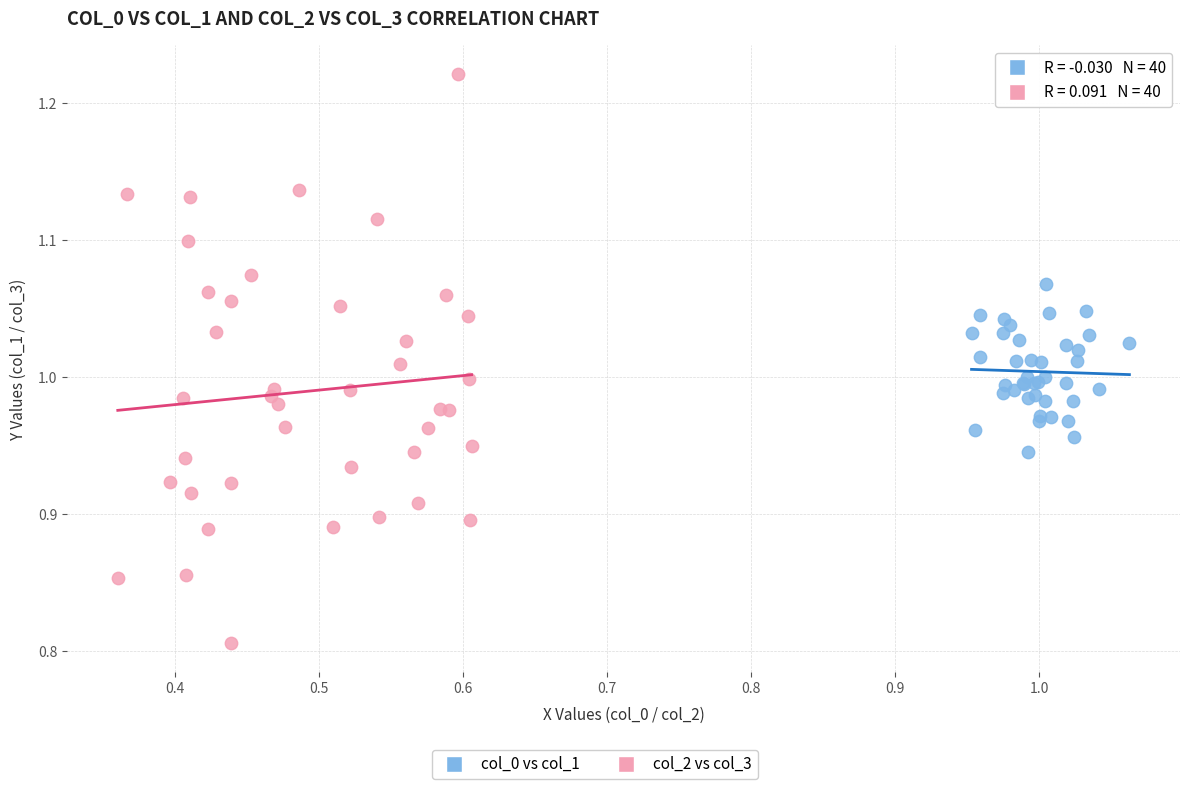

Which series reaches the minimum Y coordinate?

col_2 vs col_3